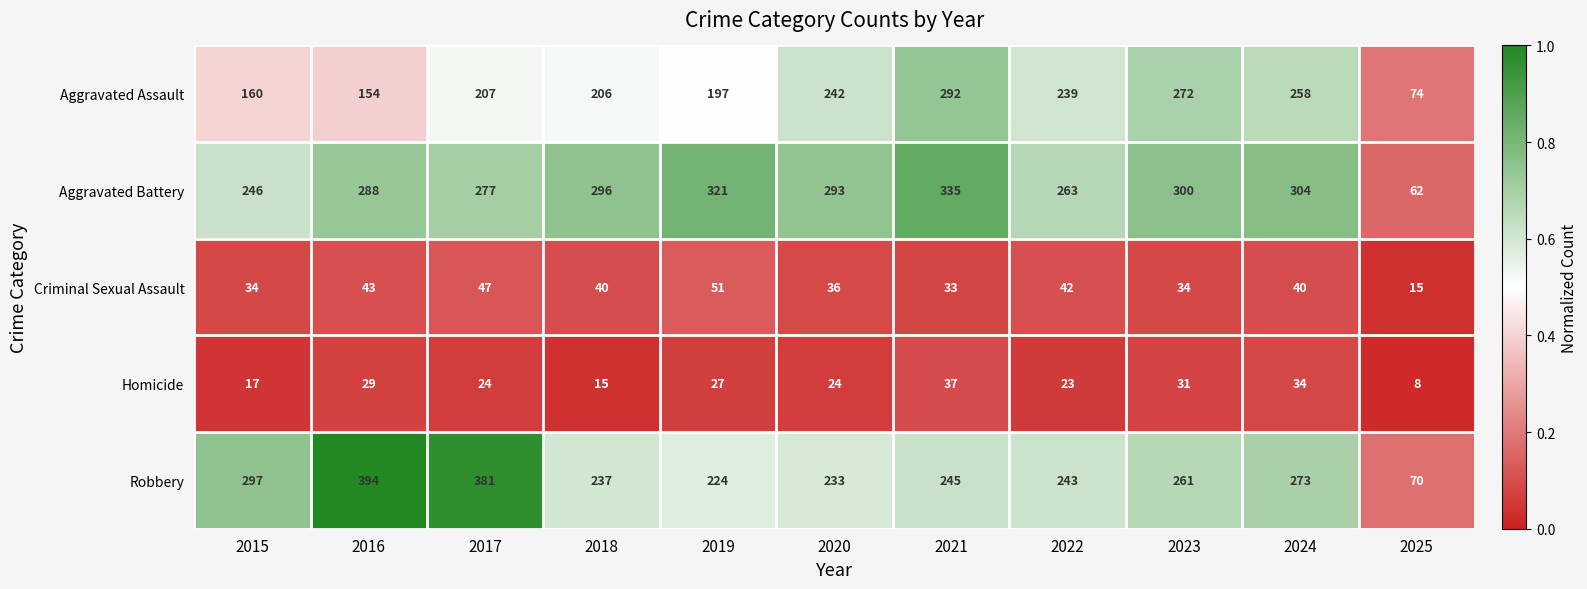

At which label does Criminal Sexual Assault first exceed 40?

2016